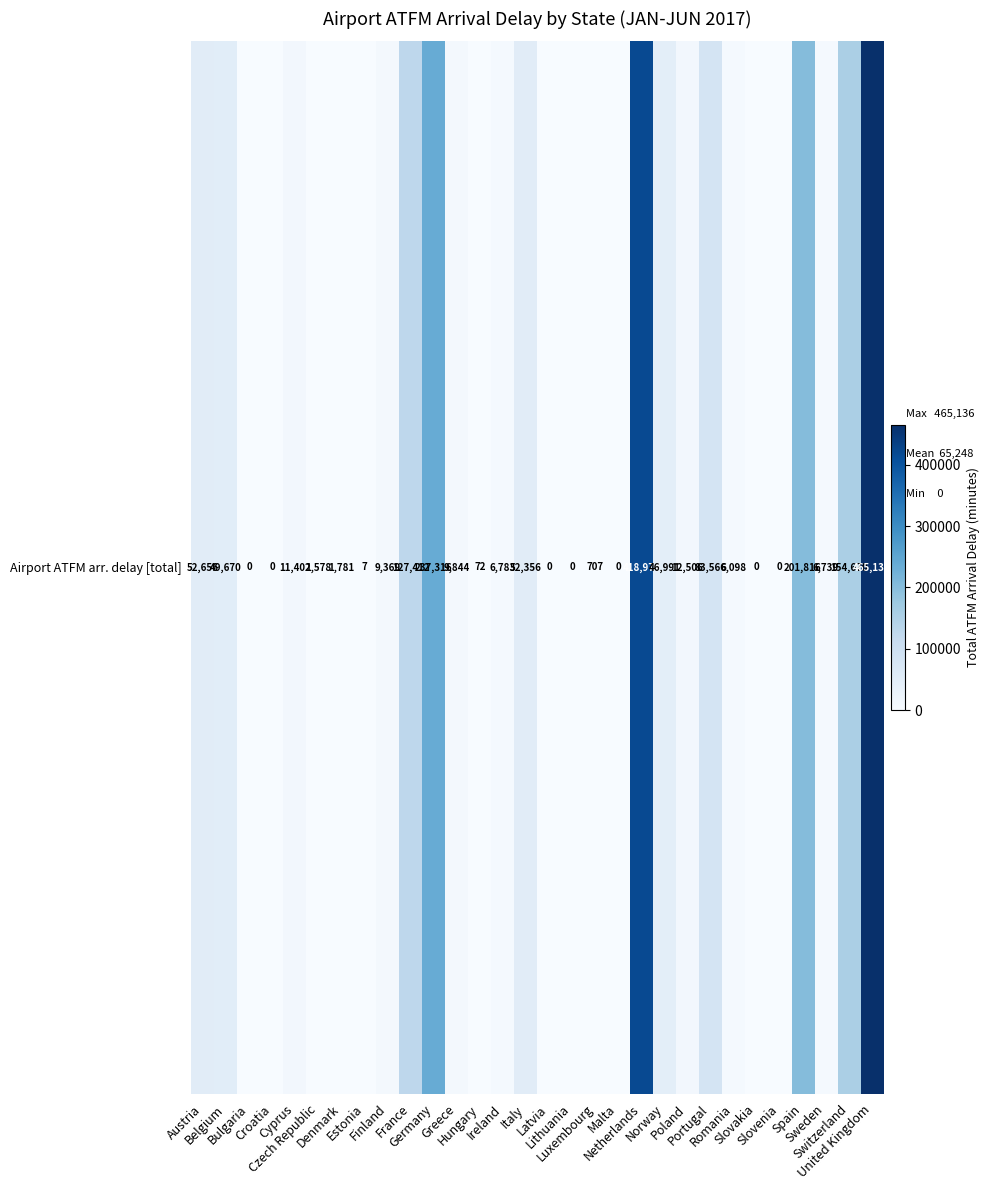

Between Sweden and United Kingdom, which is larger?

United Kingdom